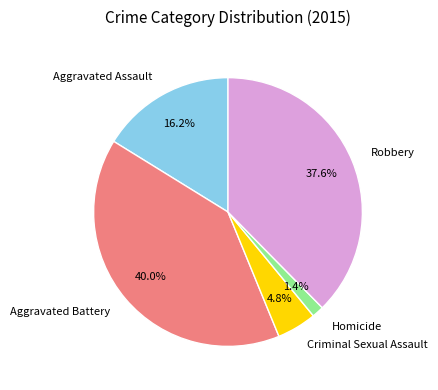

Which slice is the largest?

Aggravated Battery